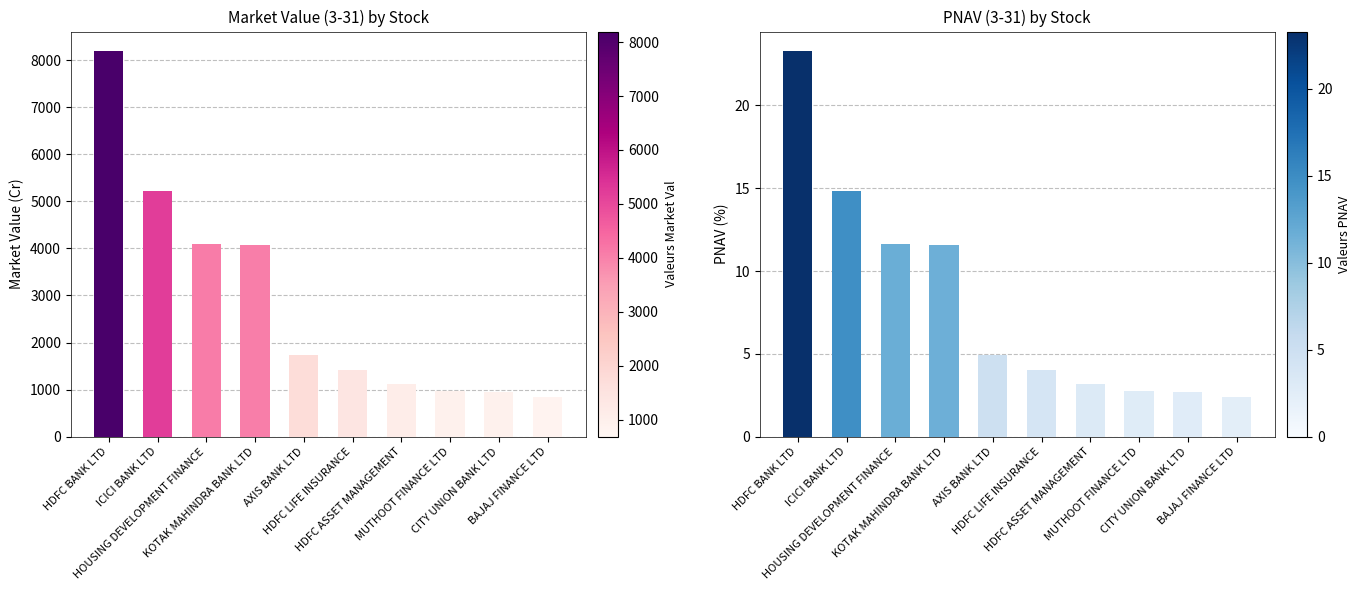

At KOTAK MAHINDRA BANK LTD, list the series in order from smallest to largest.

PNAV 3-31, Market Value 3-31